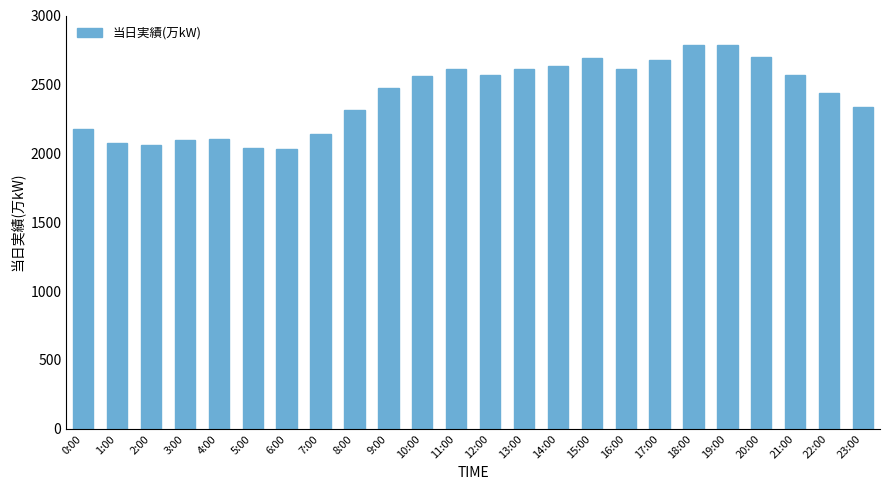

How many values are below 2562?

12